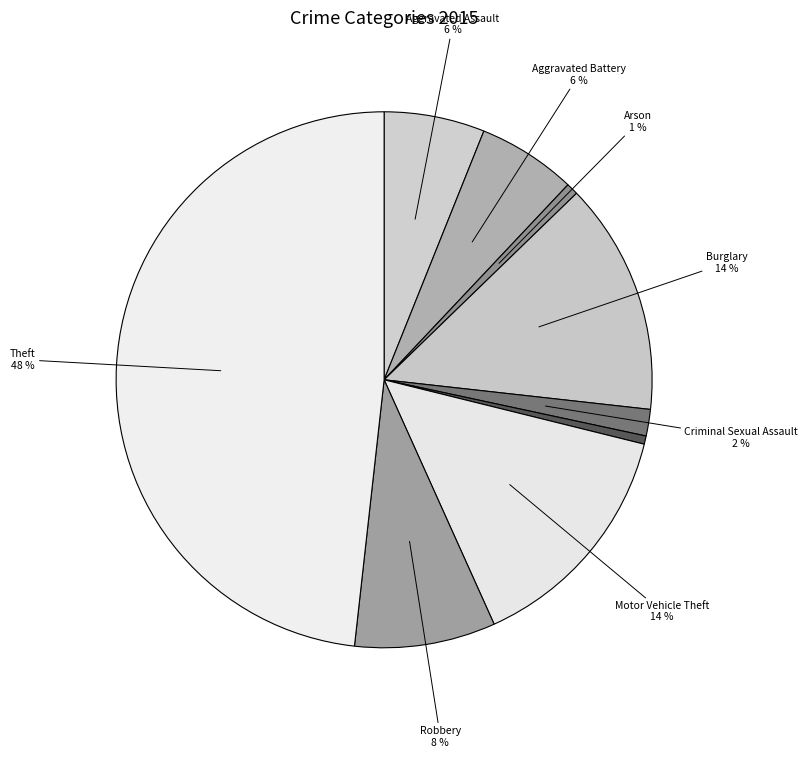

To the nearest percent, what is the average slice percentage?

11%